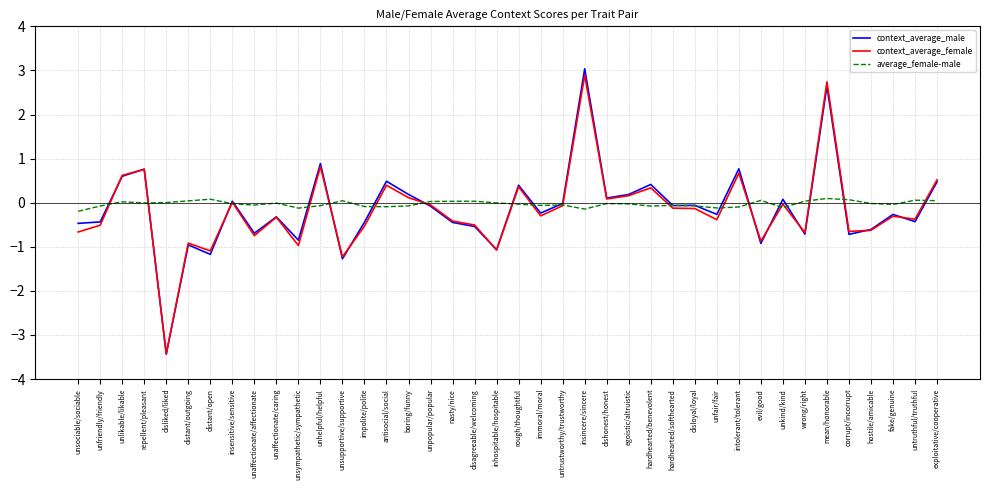

What position from the left is disagreeable/welcoming?

19